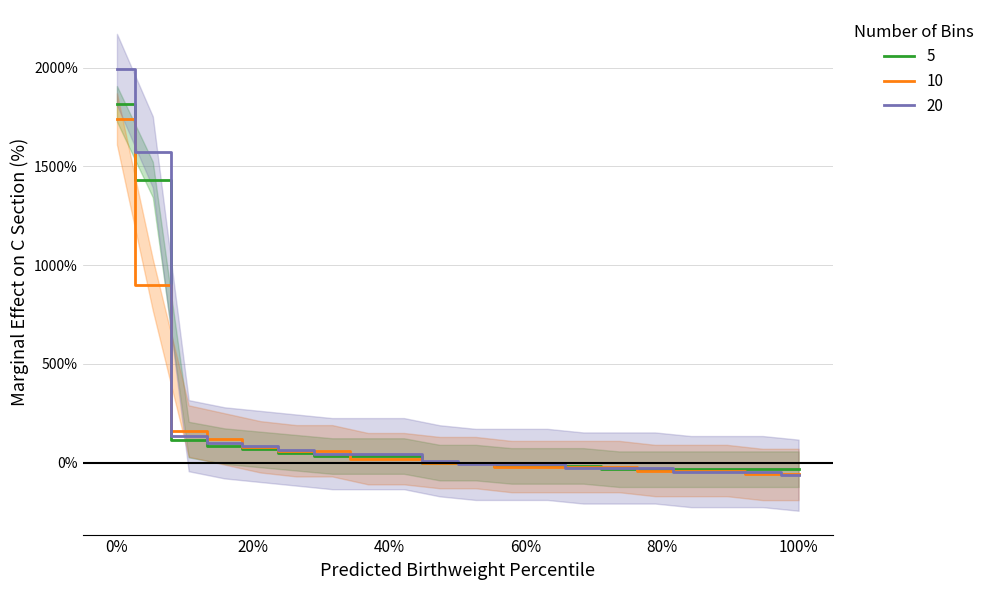

Is it true that likes_count_high equals 1.5 at 3?

False